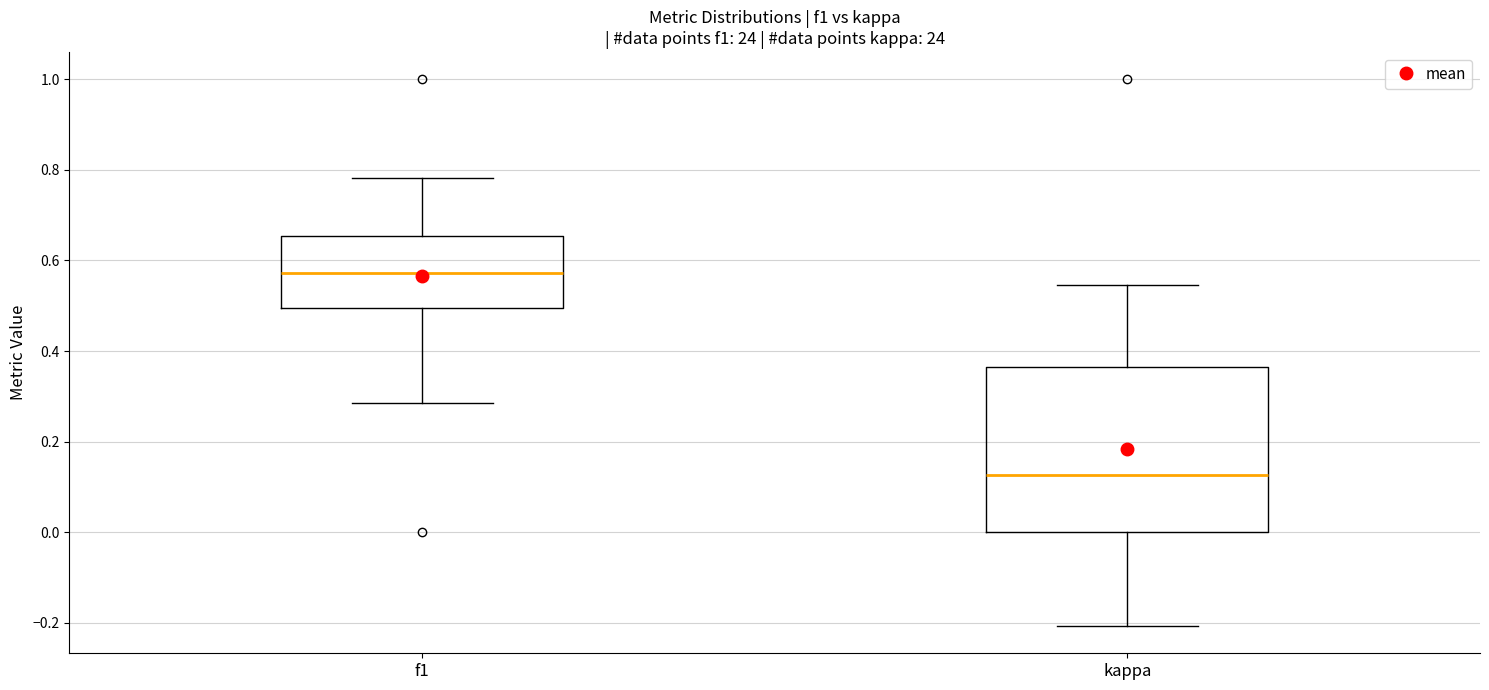

Which box's median line is the highest?

f1